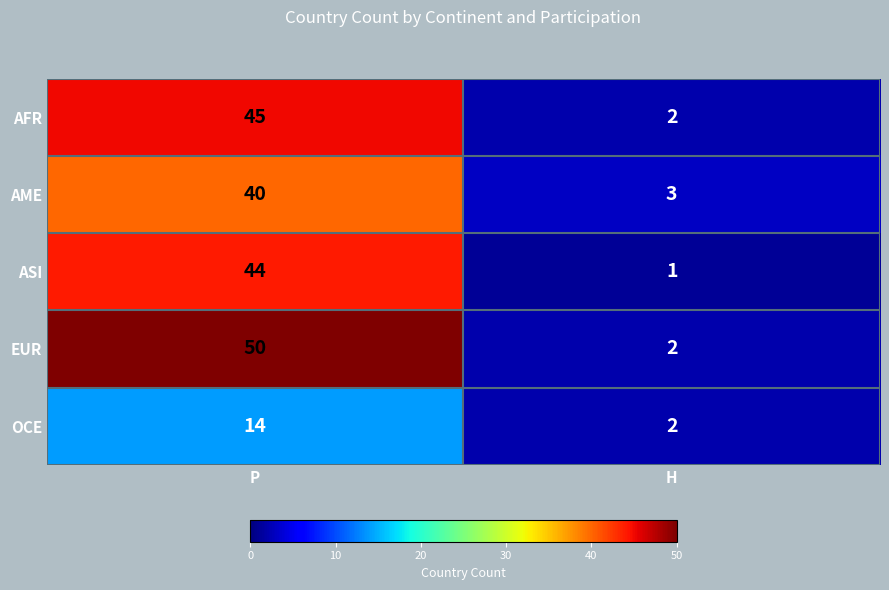

What is the difference between the highest and lowest values at H?

2